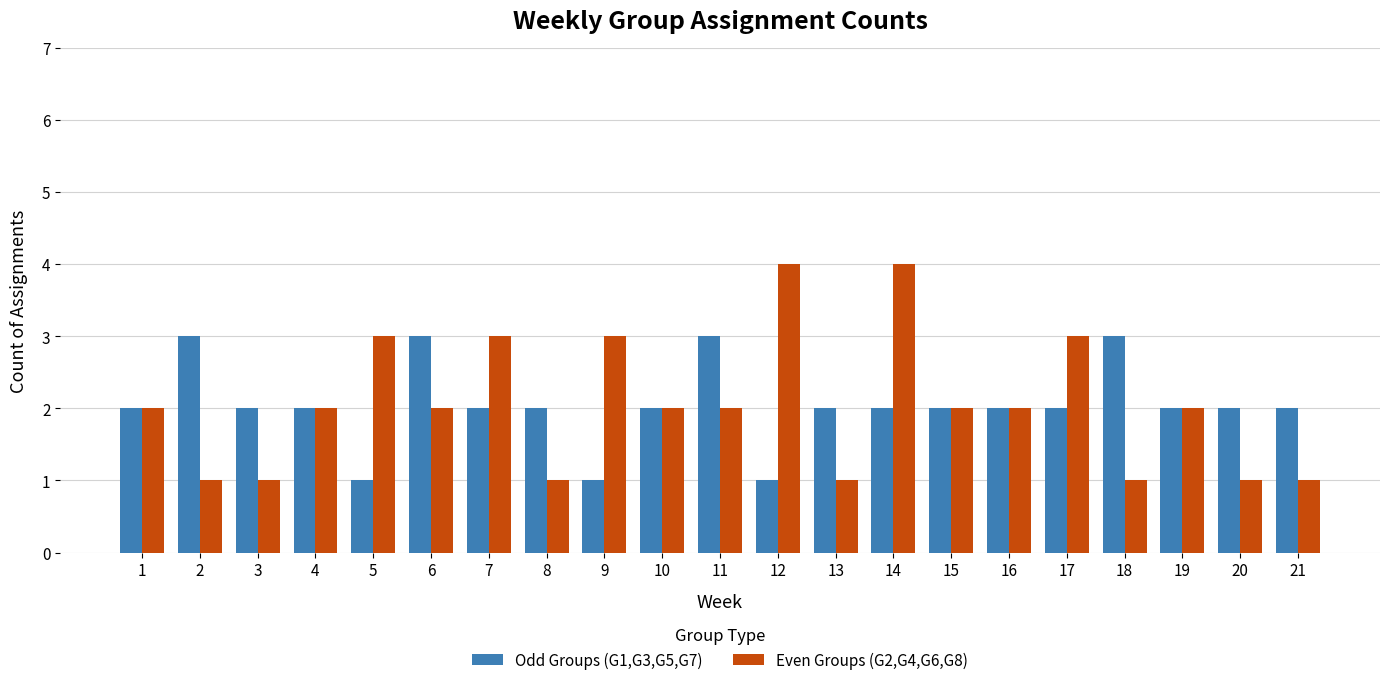

Reading left to right, extract all data points from this chart.

Odd Groups (G1,G3,G5,G7): 2	3	2	2	1	3	2	2	1	2	3	1	2	2	2	2	2	3	2	2	2
Even Groups (G2,G4,G6,G8): 2	1	1	2	3	2	3	1	3	2	2	4	1	4	2	2	3	1	2	1	1